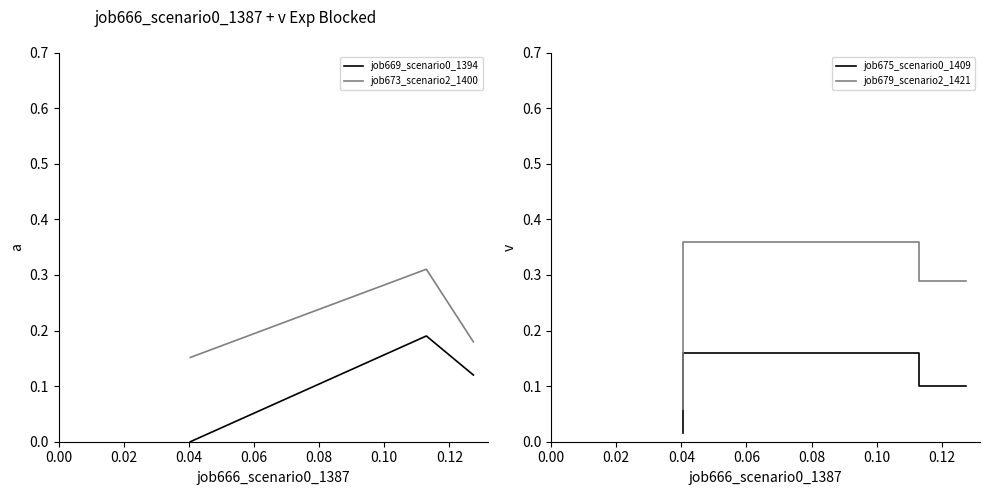

What is the difference between the maximum and second lowest values in the job675_scenario0_1409 series?

0.1